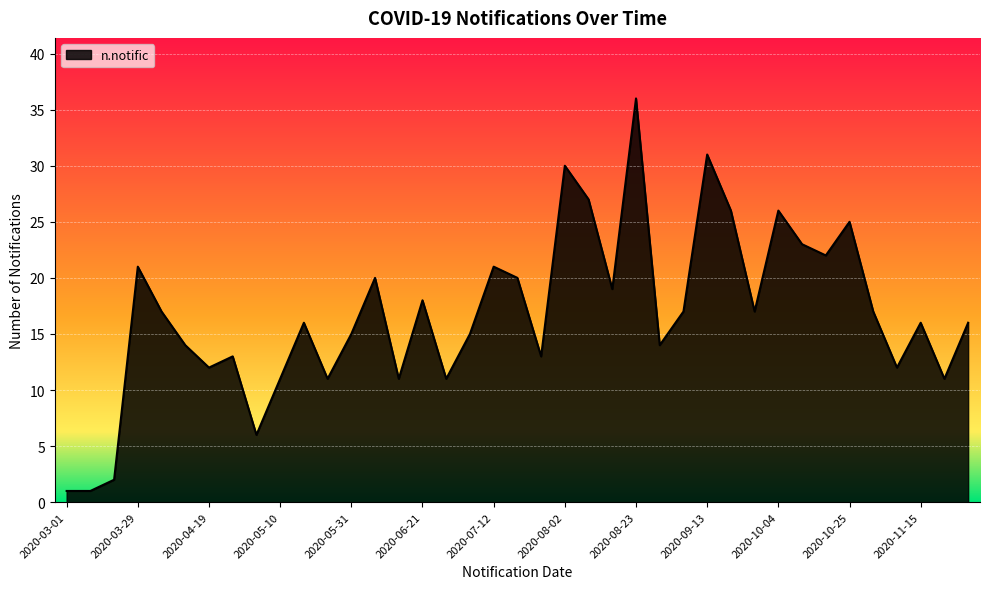

Approximately how many times larger is the value at 2020-05-31 compared to 2020-05-10?

1.4